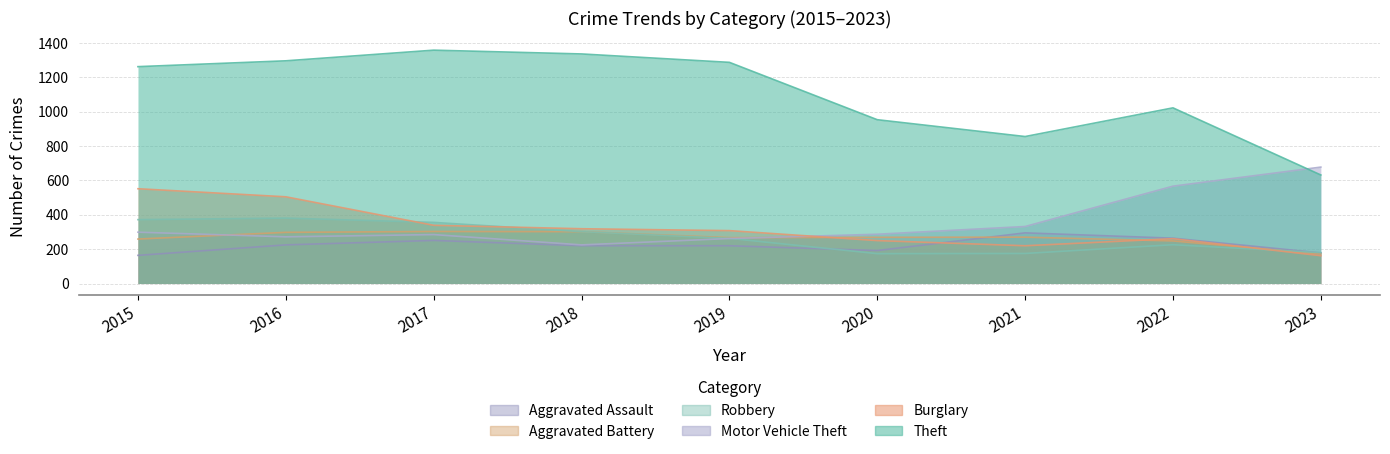

Is the value of Aggravated Battery at 2022 greater than the value of Burglary at 2019?

No